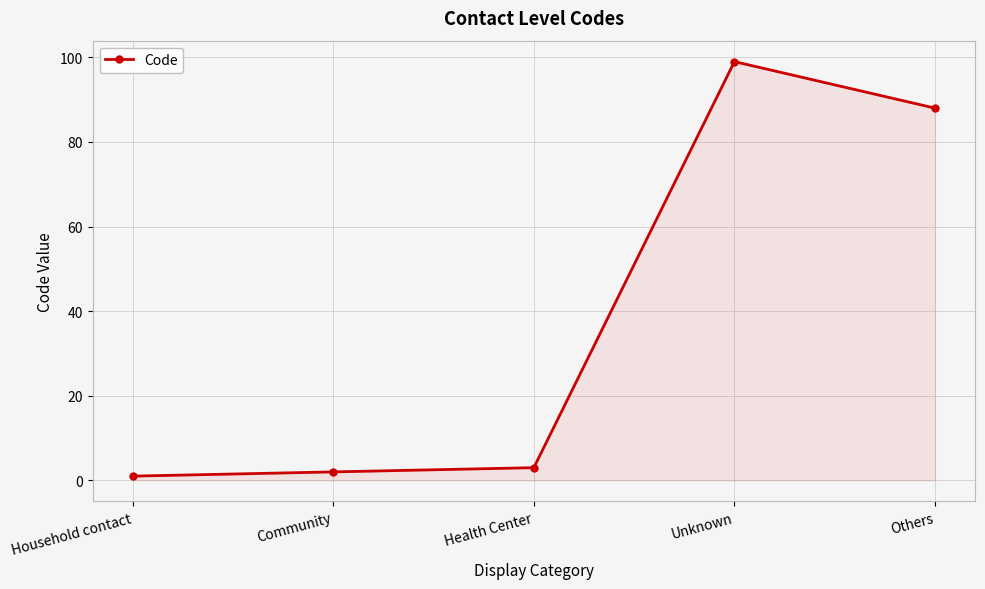

At which label is the value closest to 50?

Others